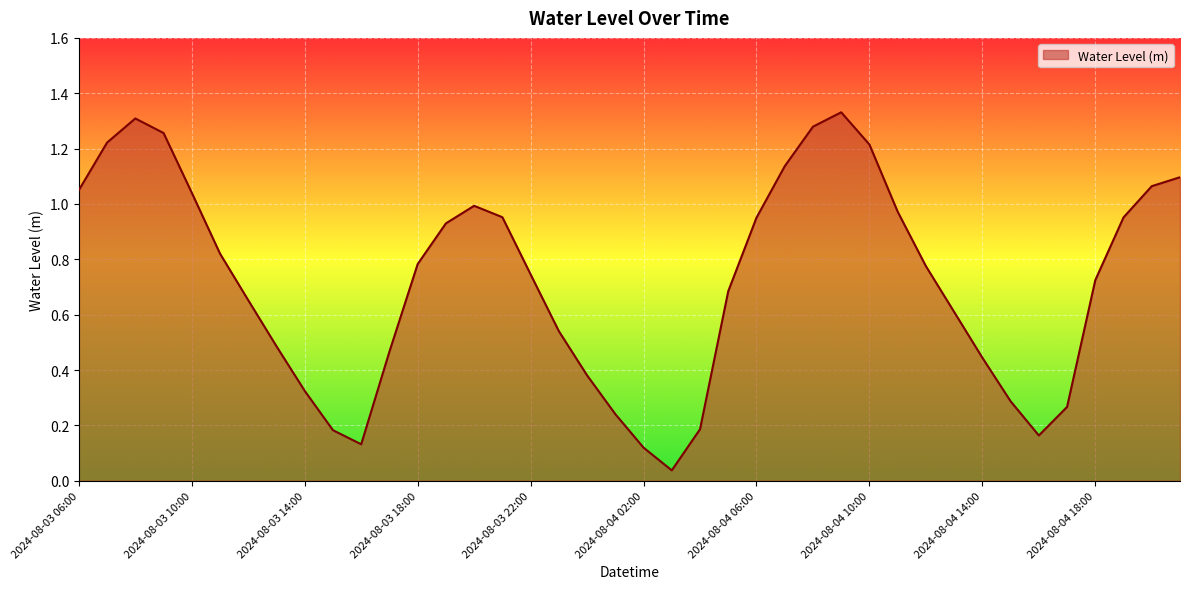

How many interior local peaks (higher than both neighbors) does the data have?

3